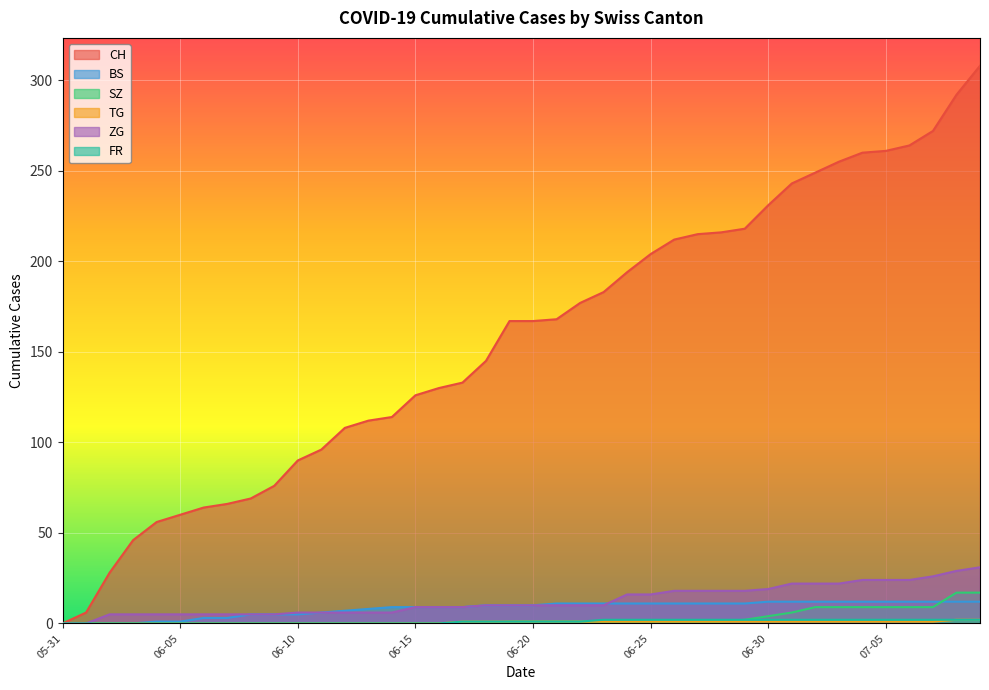

What is the value of the ZG point at the 12th from the left?

6